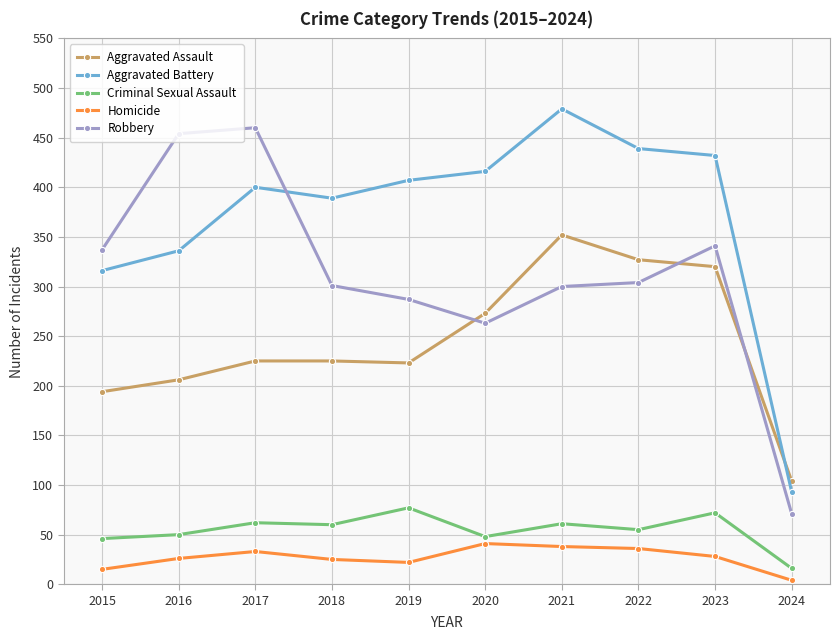

What are all the series names shown in the legend?

Aggravated Assault, Aggravated Battery, Criminal Sexual Assault, Homicide, Robbery